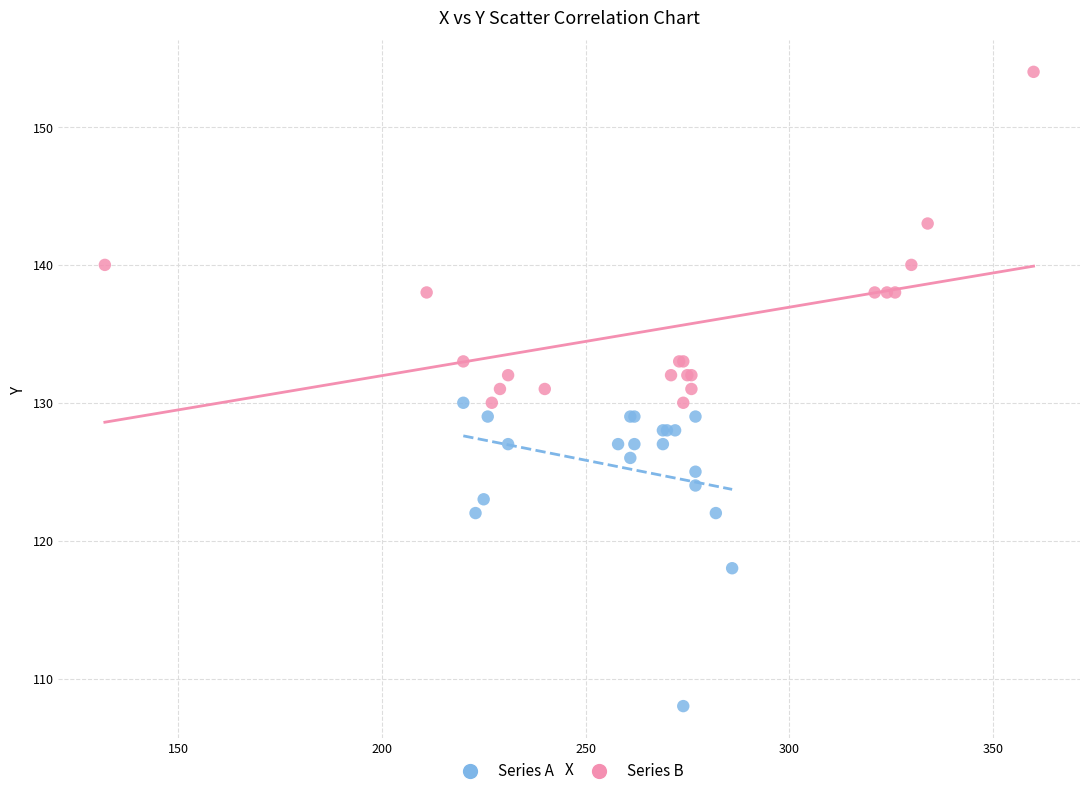

Which series contains the highest Y value?

Series B